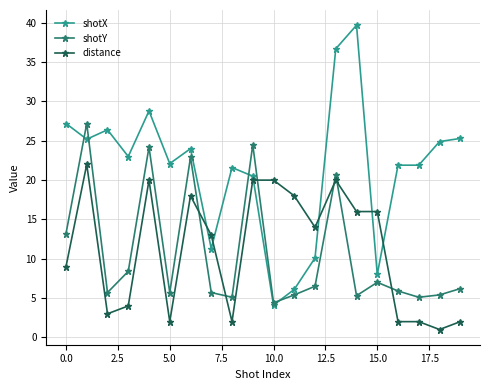

List the series in order of their peak value, highest first.

shotX, shotY, distance